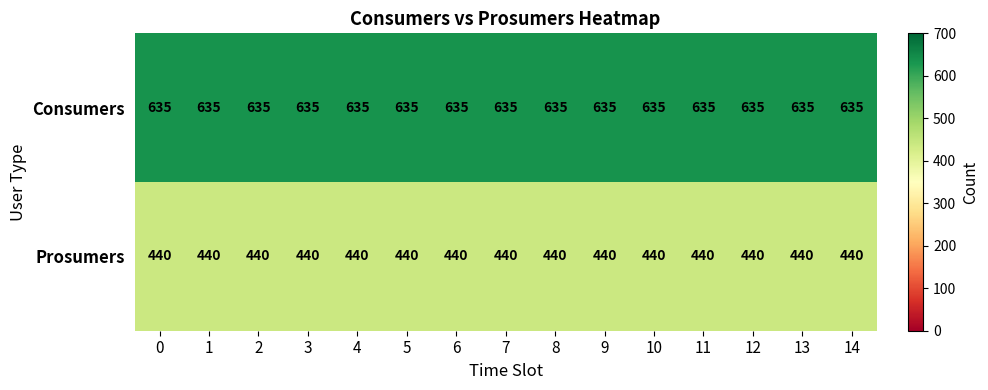

True or false: Consumers has a value of 346 at 0.

False